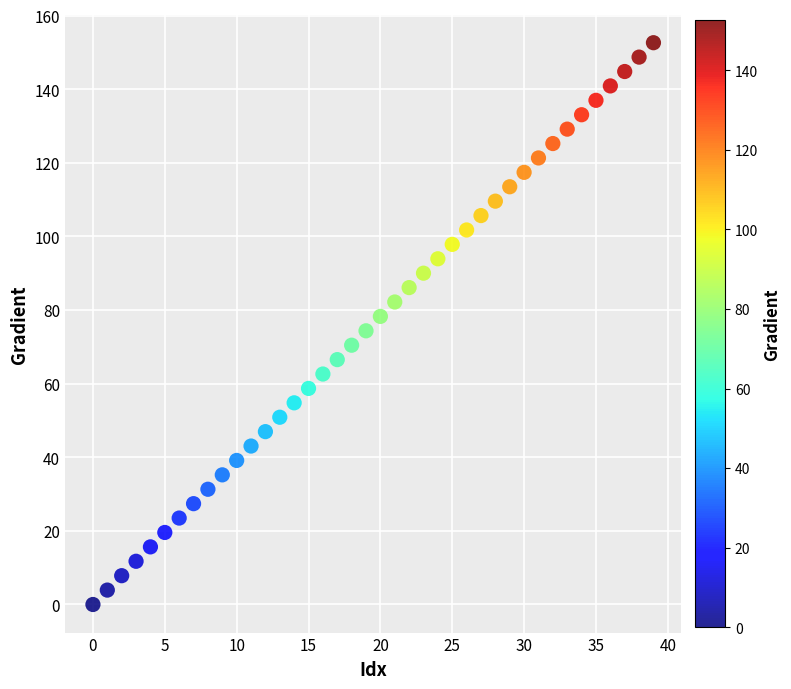

What is the range of Y values (max minus min)?

152.6